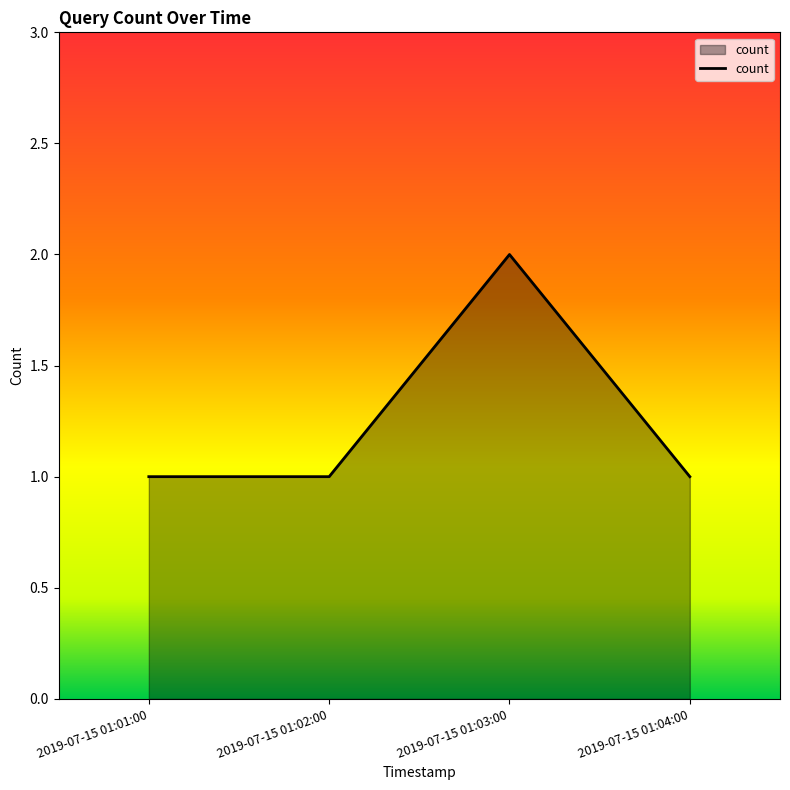

How many lines are shown in the chart?

1